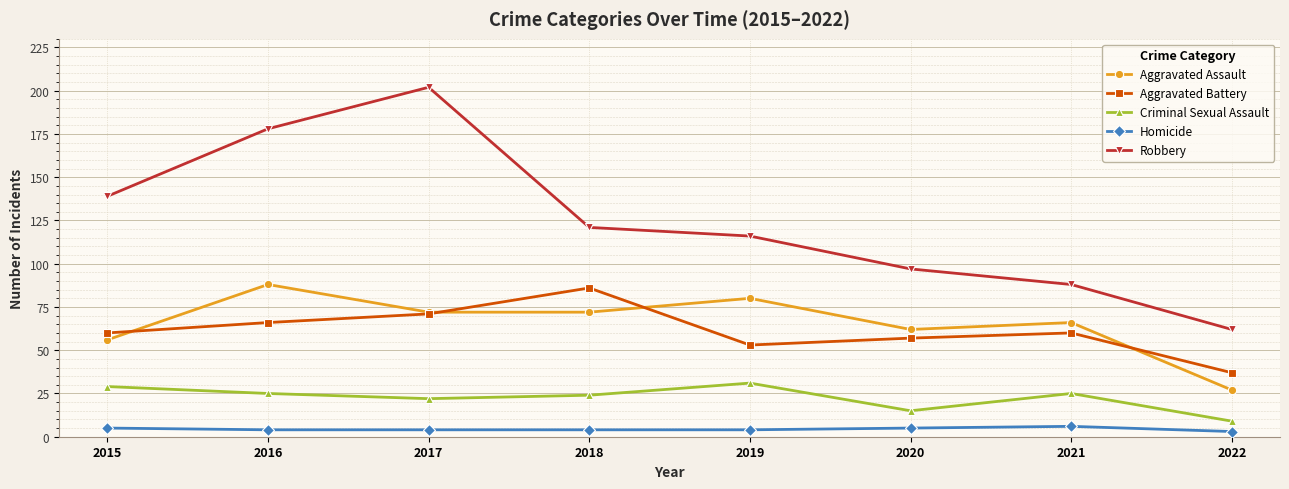

True or false: Criminal Sexual Assault and Homicide cross at least once.

False